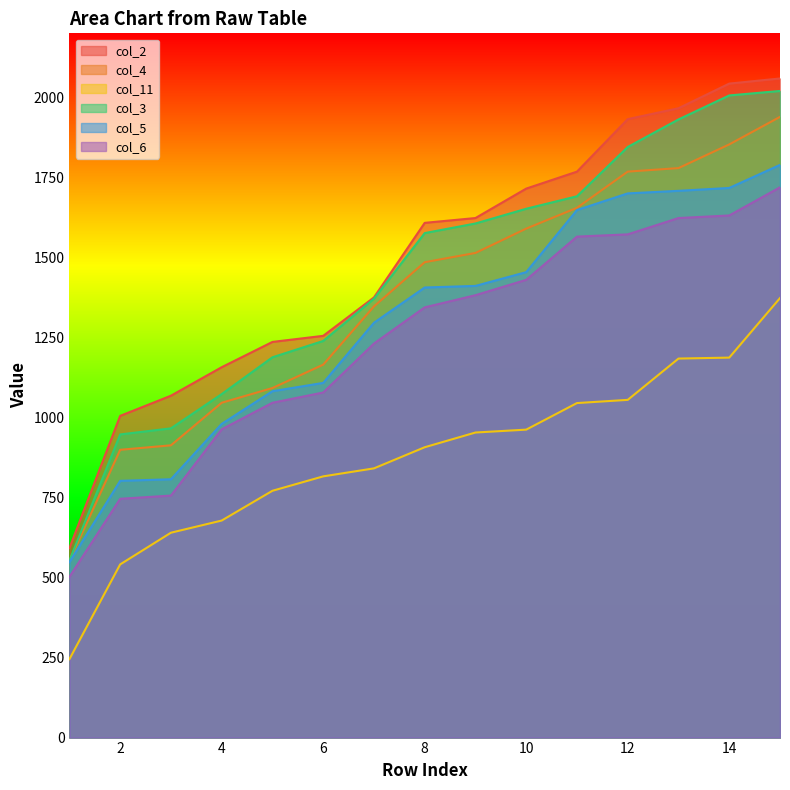

At which label does col_4 first exceed 1485?

9